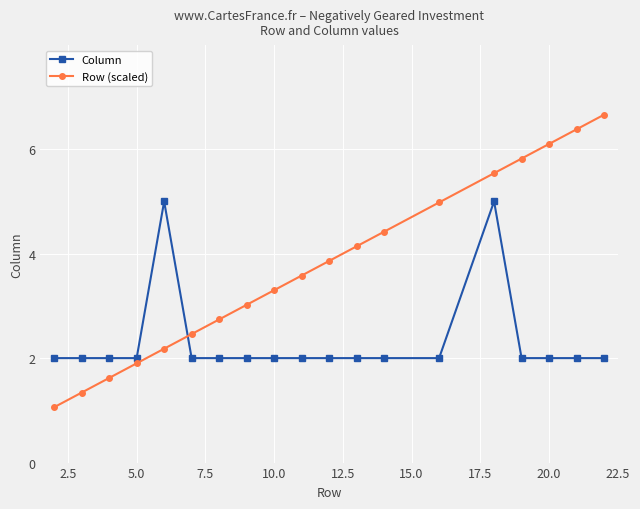

Reading right to left, transcribe all the data shown in this chart.

Column: 2.0	2.0	2.0	2.0	5.0	2.0	2.0	2.0	2.0	2.0	2.0	2.0	2.0	2.0	5.0	2.0	2.0	2.0	2.0
Row (scaled): 6.7	6.4	6.1	5.8	5.5	5.0	4.4	4.1	3.9	3.6	3.3	3.0	2.7	2.5	2.2	1.9	1.6	1.3	1.1